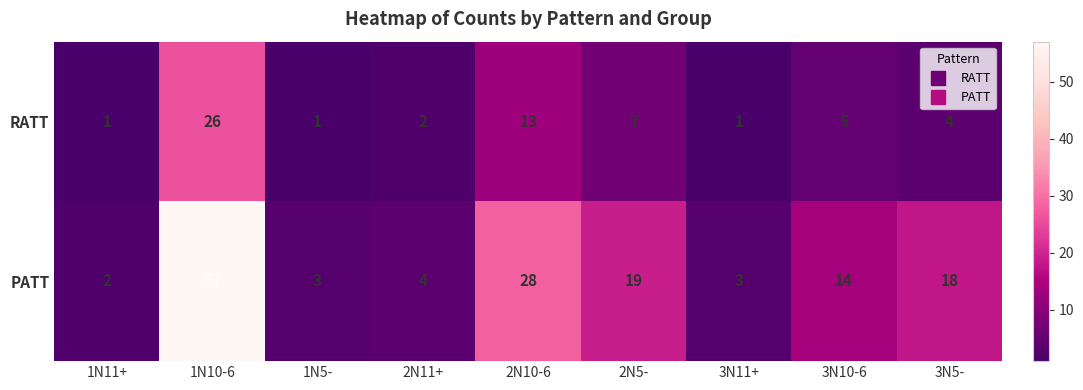

At how many categories does at least one series exceed 22?

2